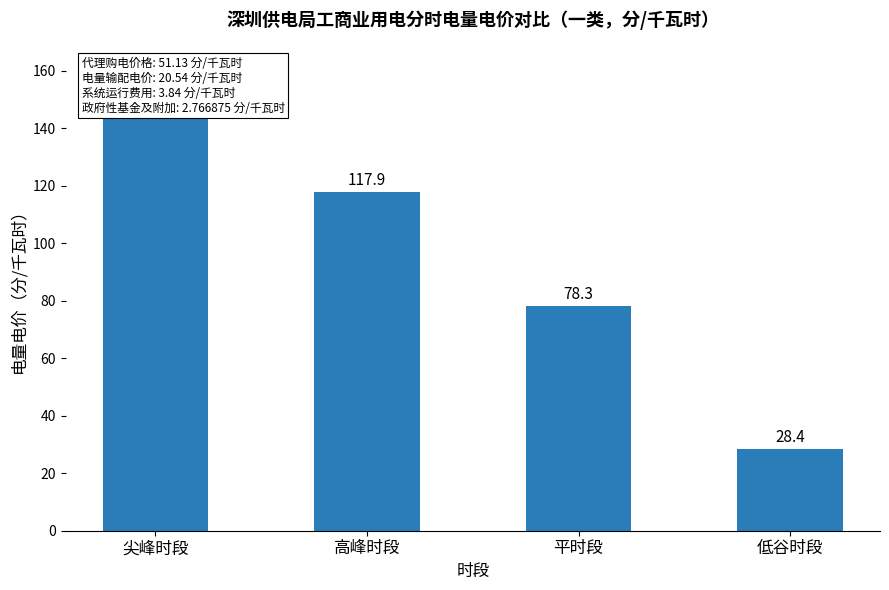

What is the average value?

92.8